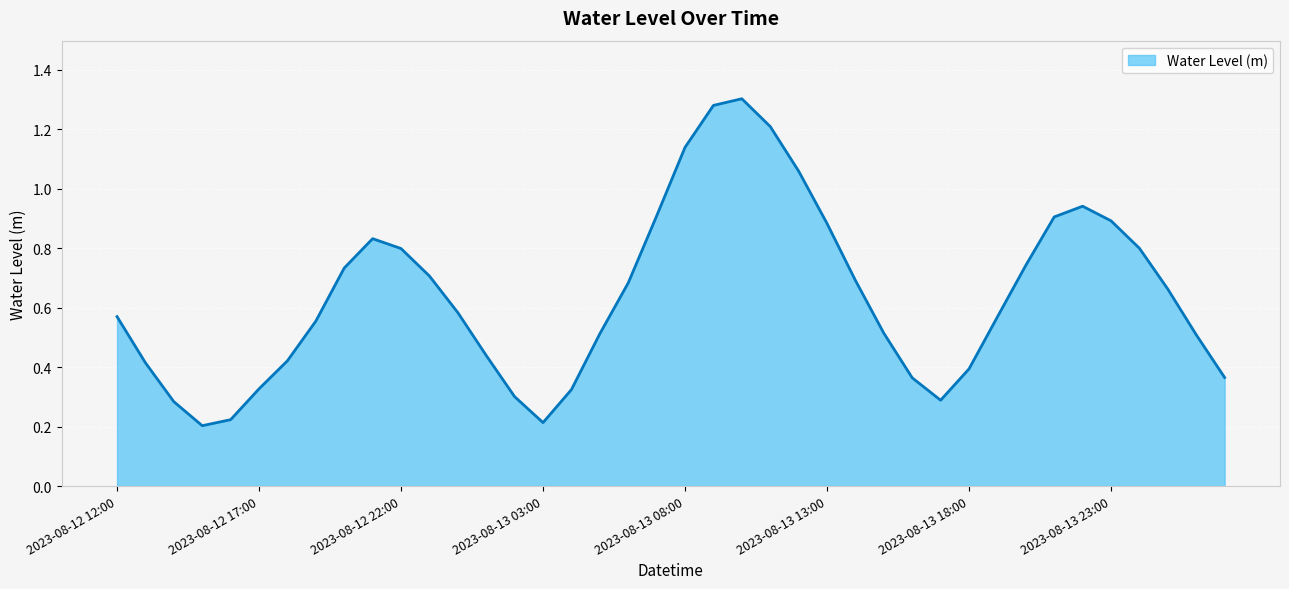

How many lines are shown in the chart?

1